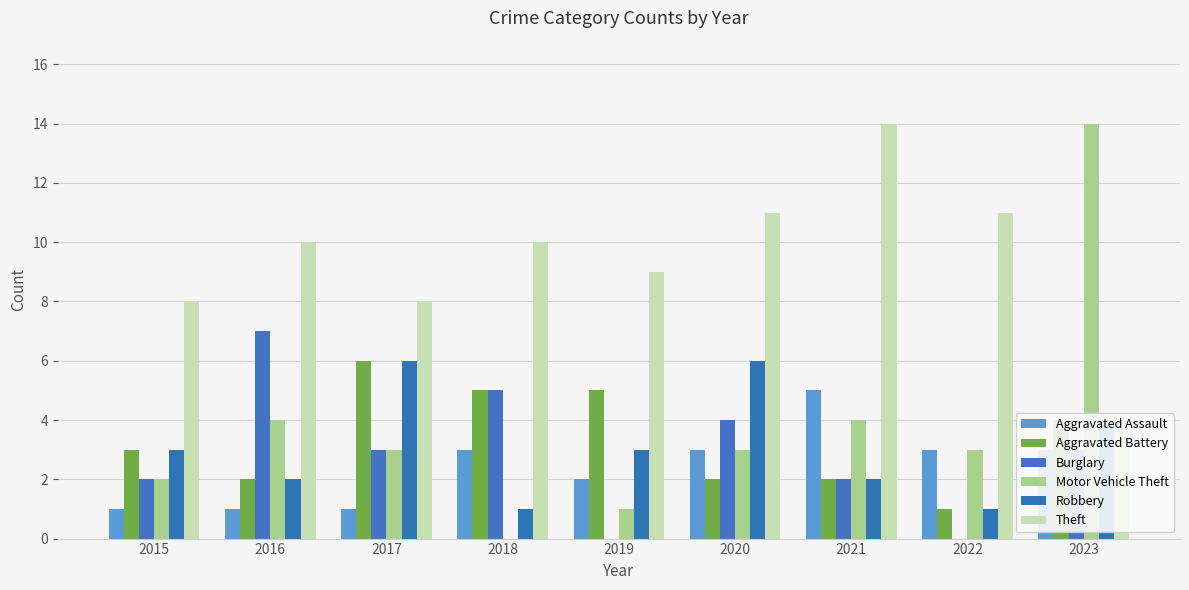

What are all the series names shown in the legend?

Aggravated Assault, Aggravated Battery, Burglary, Motor Vehicle Theft, Robbery, Theft